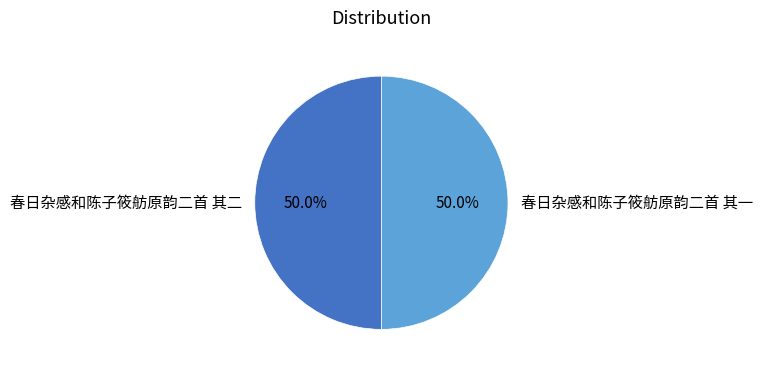

To the nearest percent, what percentage of the pie is 春日杂感和陈子筱舫原韵二首 其二?

50%